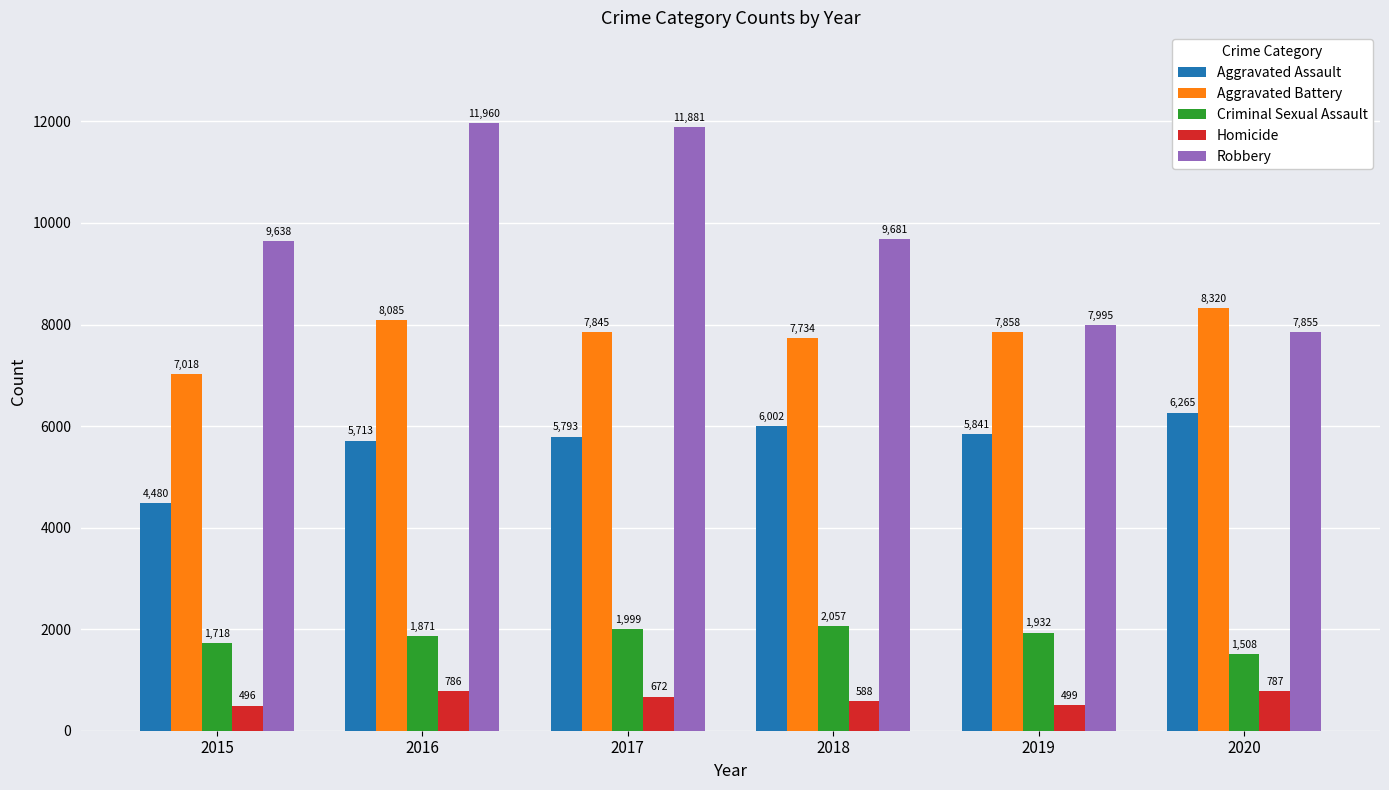

Which series has the largest range (max minus min)?

Robbery